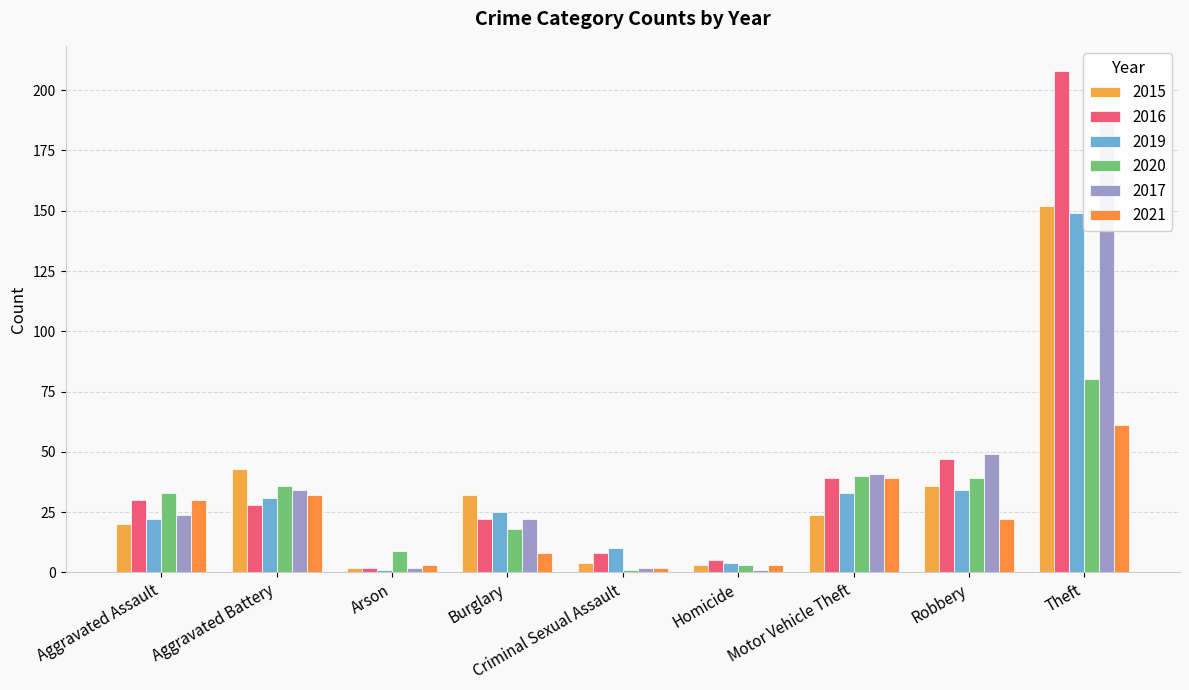

What is the label of the 1st bar from the left?

Aggravated Assault